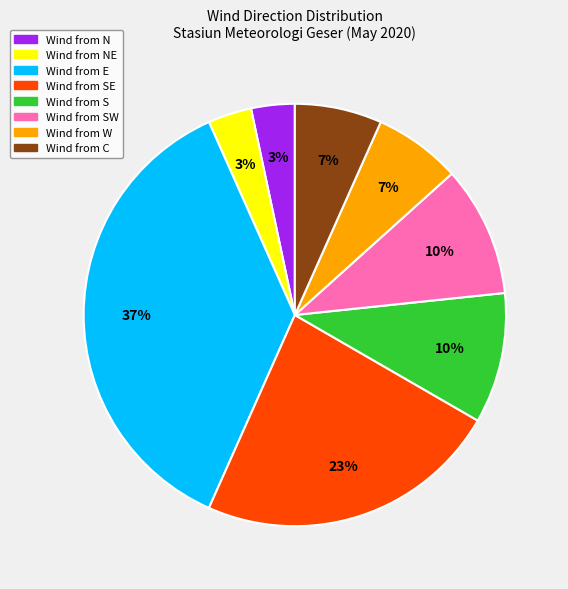

Is there any slice that represents more than half of the pie?

No